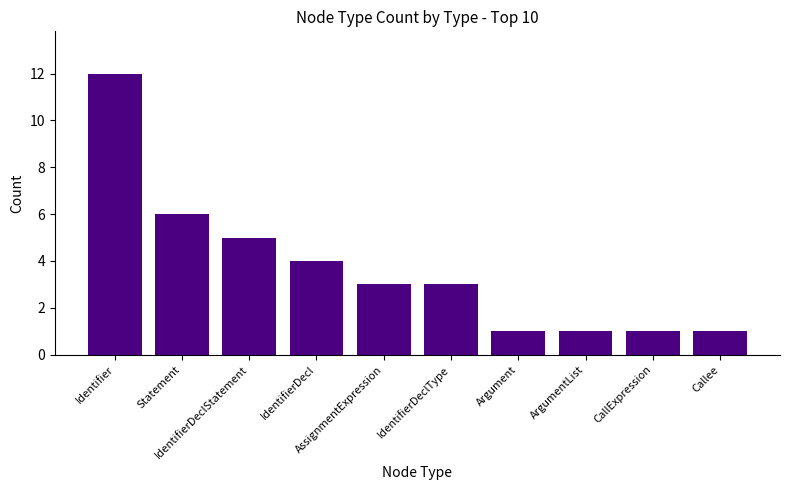

What is the greatest value displayed?

12